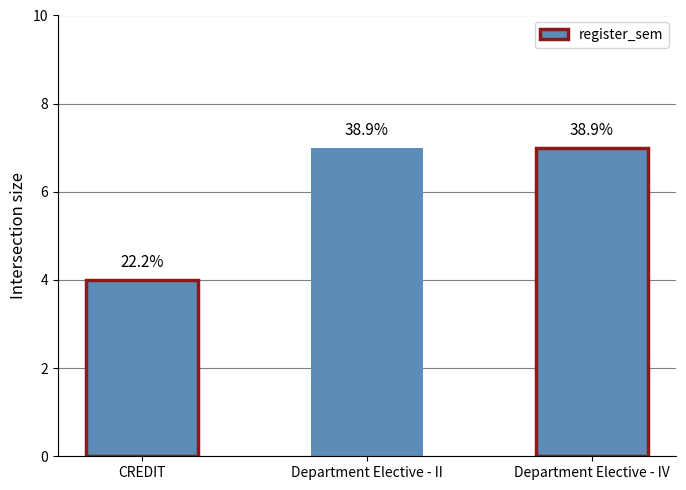

Rank the categories by value from highest to lowest.

Department Elective - II, Department Elective - IV, CREDIT